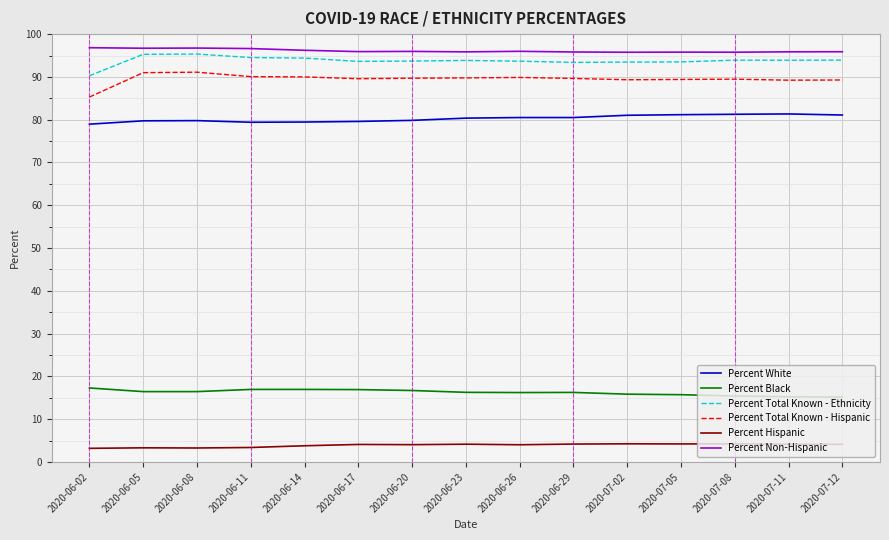

How many lines are shown in the chart?

6